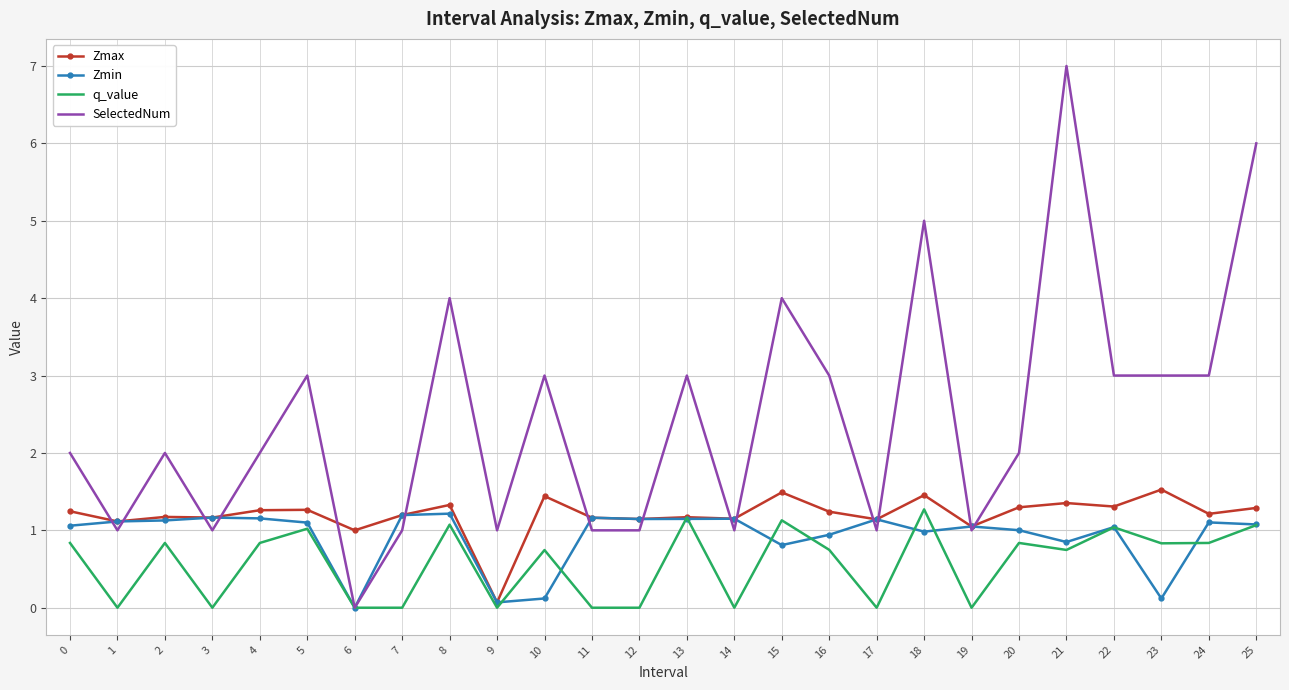

What is the total value across all series at 3?

3.3